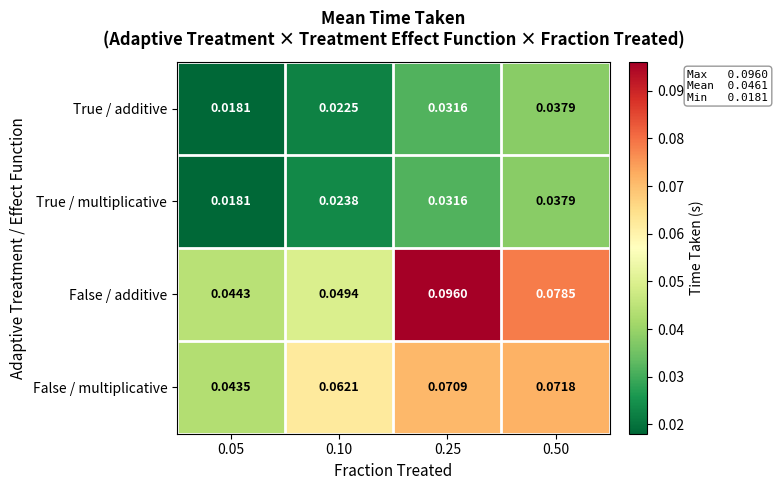

Which series has the largest range (max minus min)?

False / additive